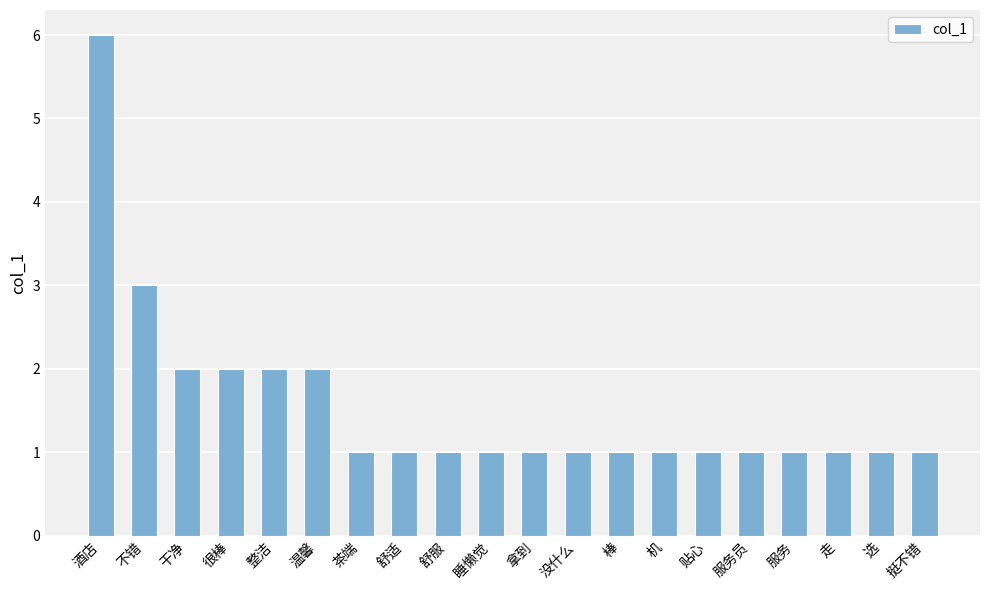

Is it true that the value at 不错 is 1?

False